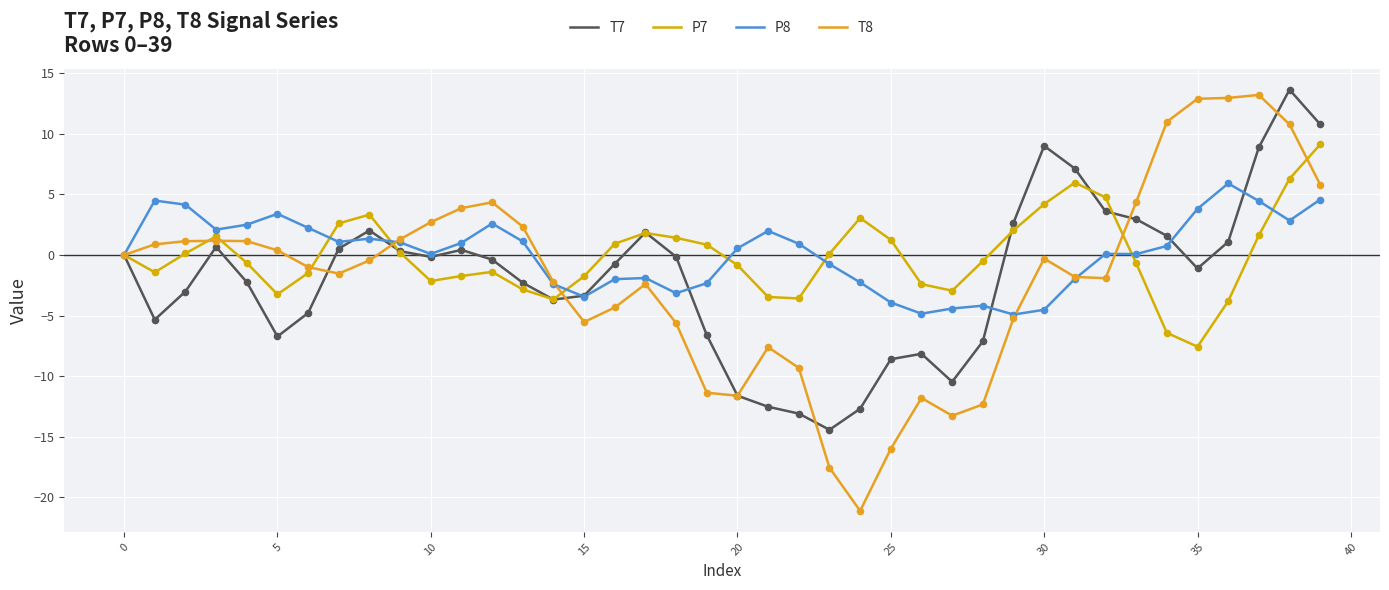

Which series has the widest spread of values?

T8